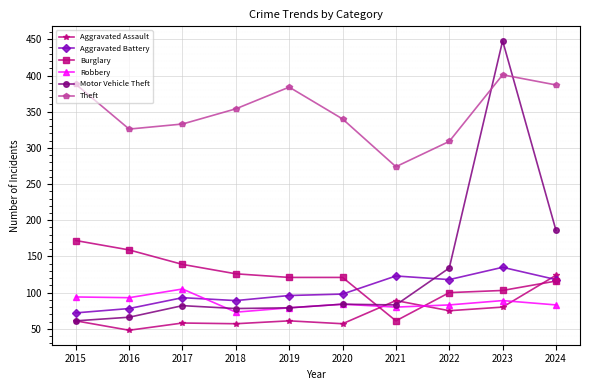

Read the Theft value at 2016, to the nearest 5.

325